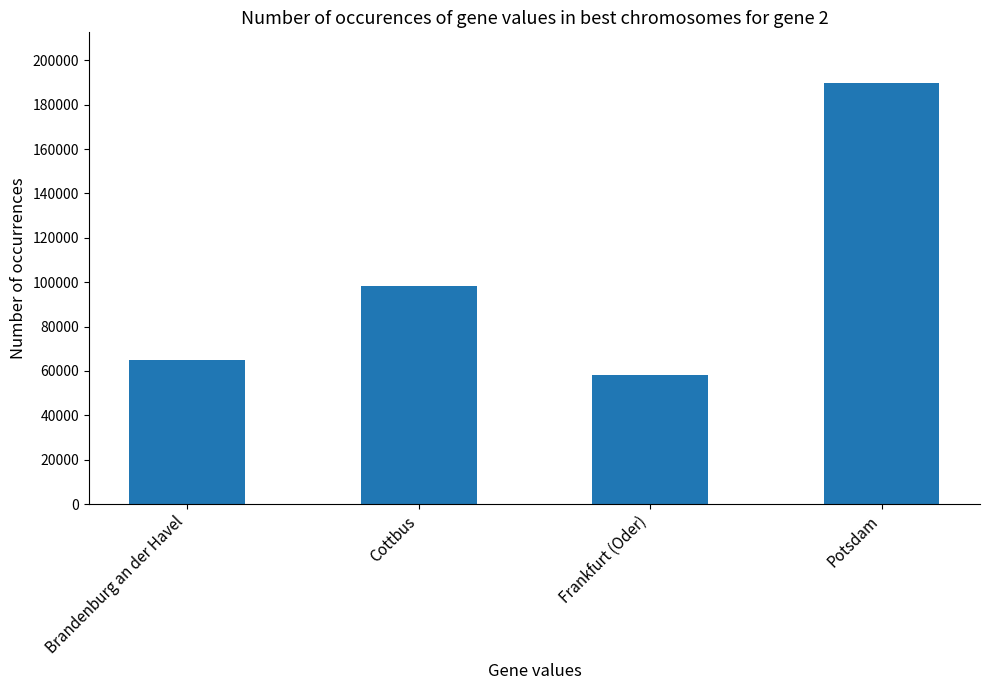

What is the smallest value displayed?

58159